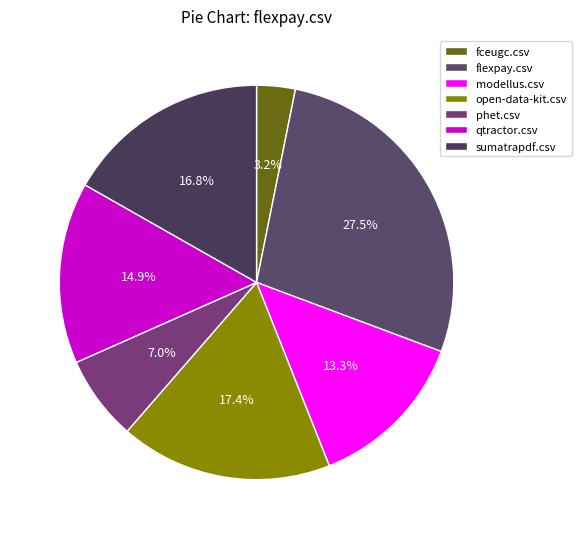

To the nearest percent, what percentage of the pie is sumatrapdf.csv?

17%